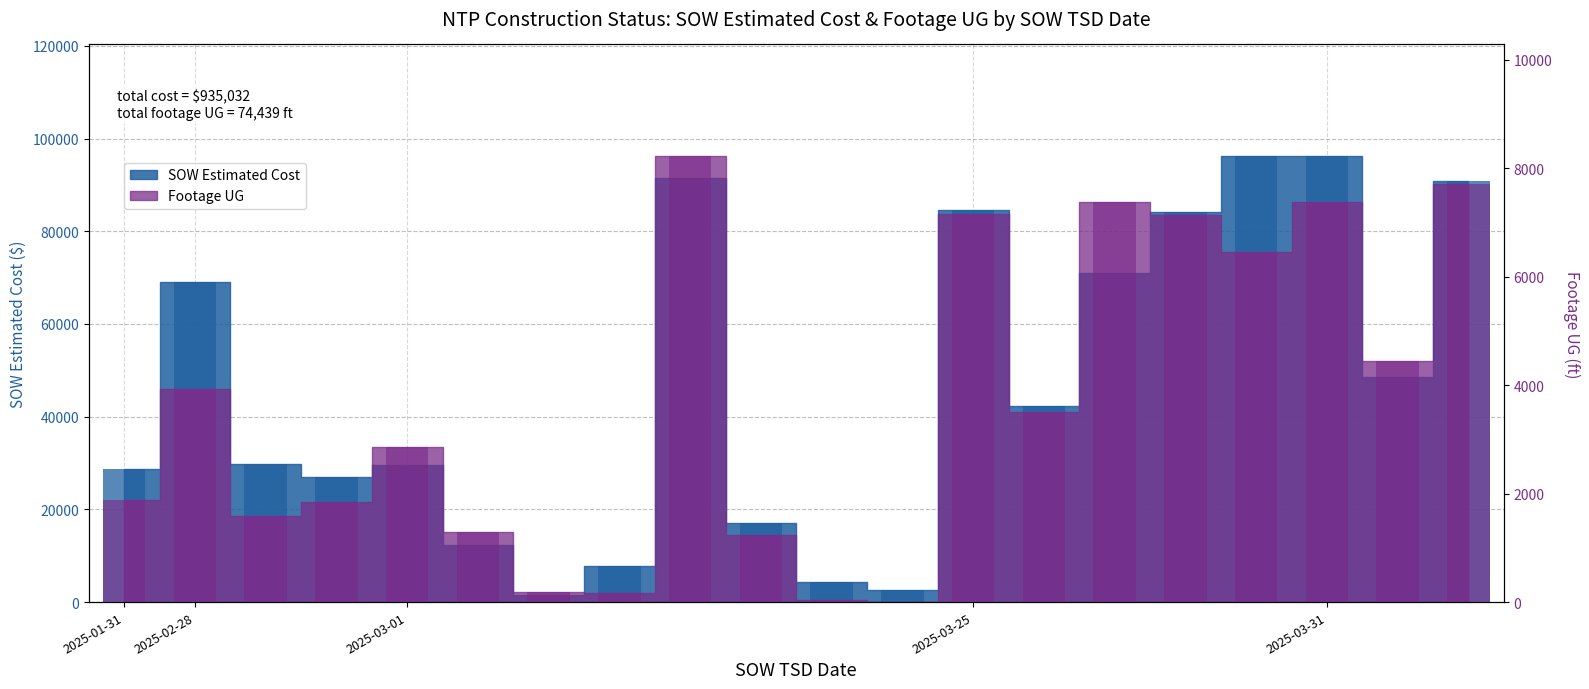

Where does the Footage UG series first go above 3499?

2025-02-28